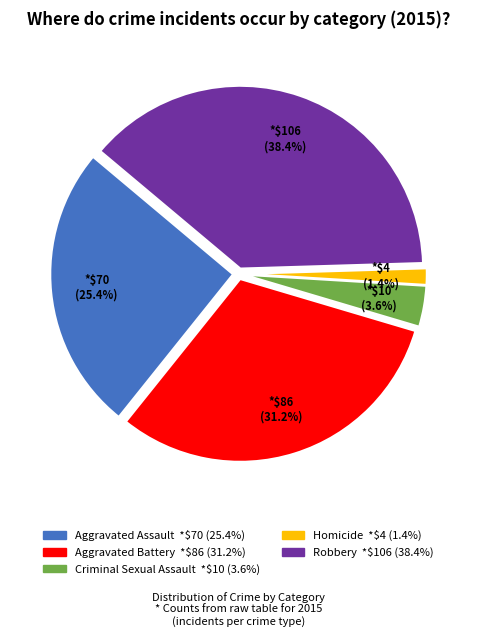

Count the number of slices in the pie.

5